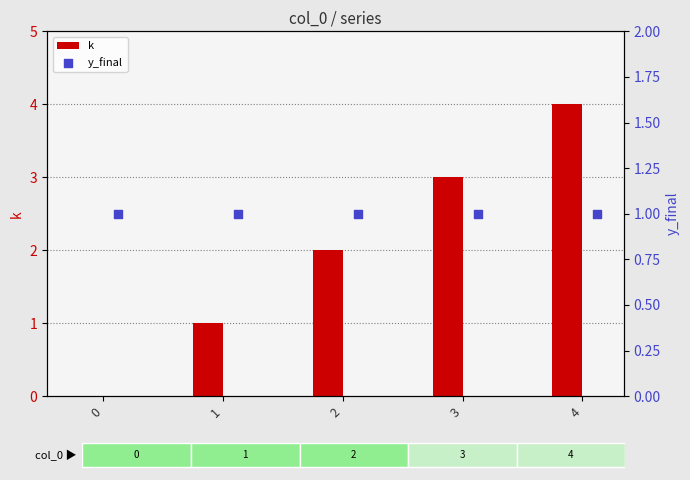

Which series has the largest total across all categories?

k